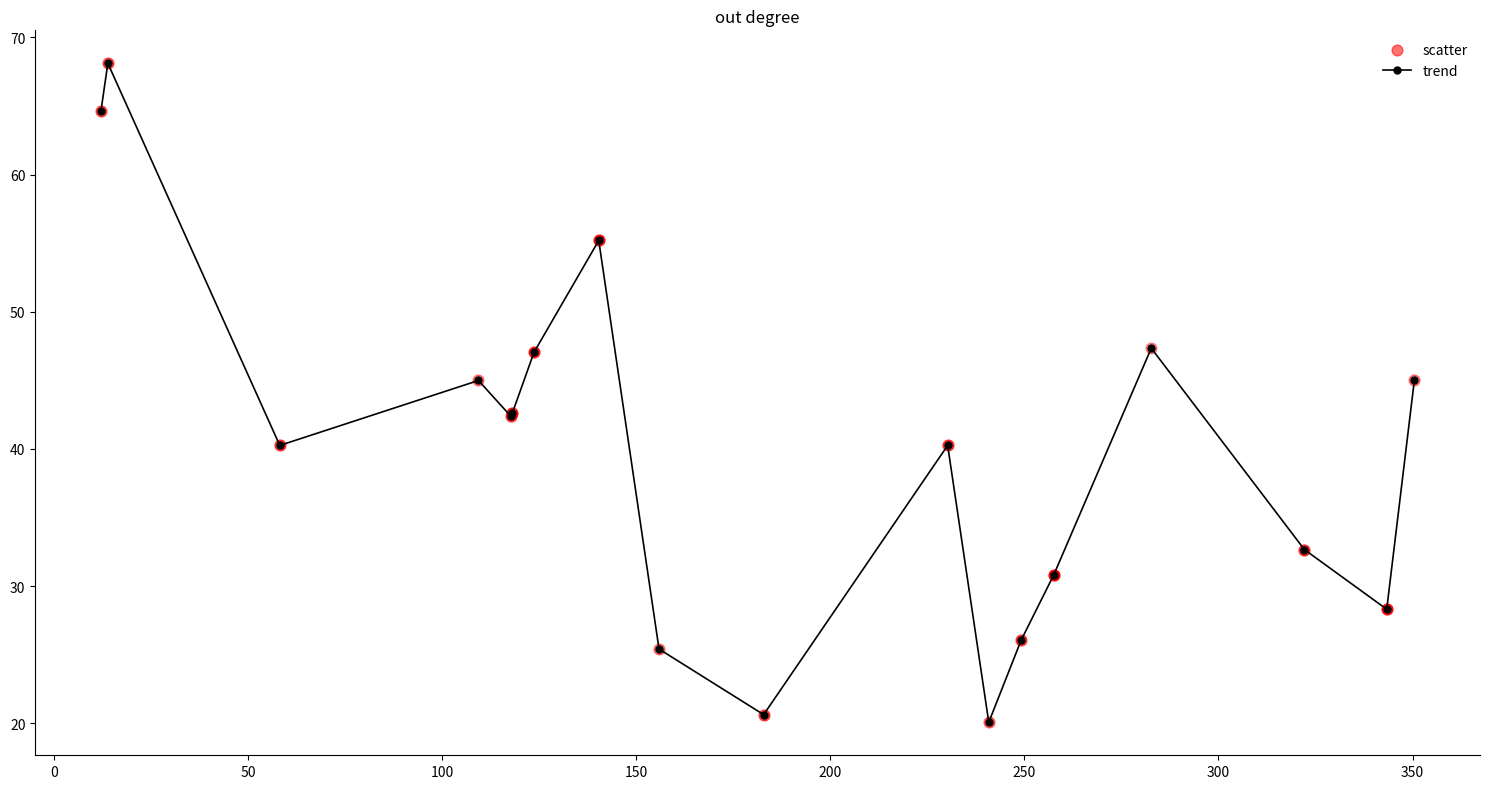

What is the average value?

40.1